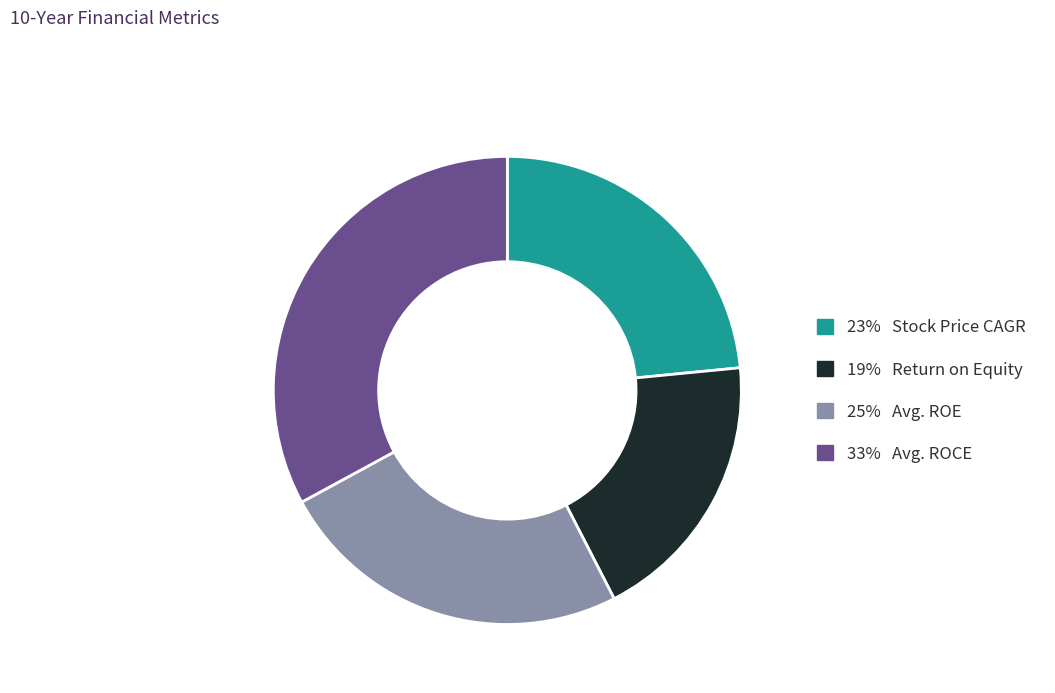

Does any single category account for the majority?

No